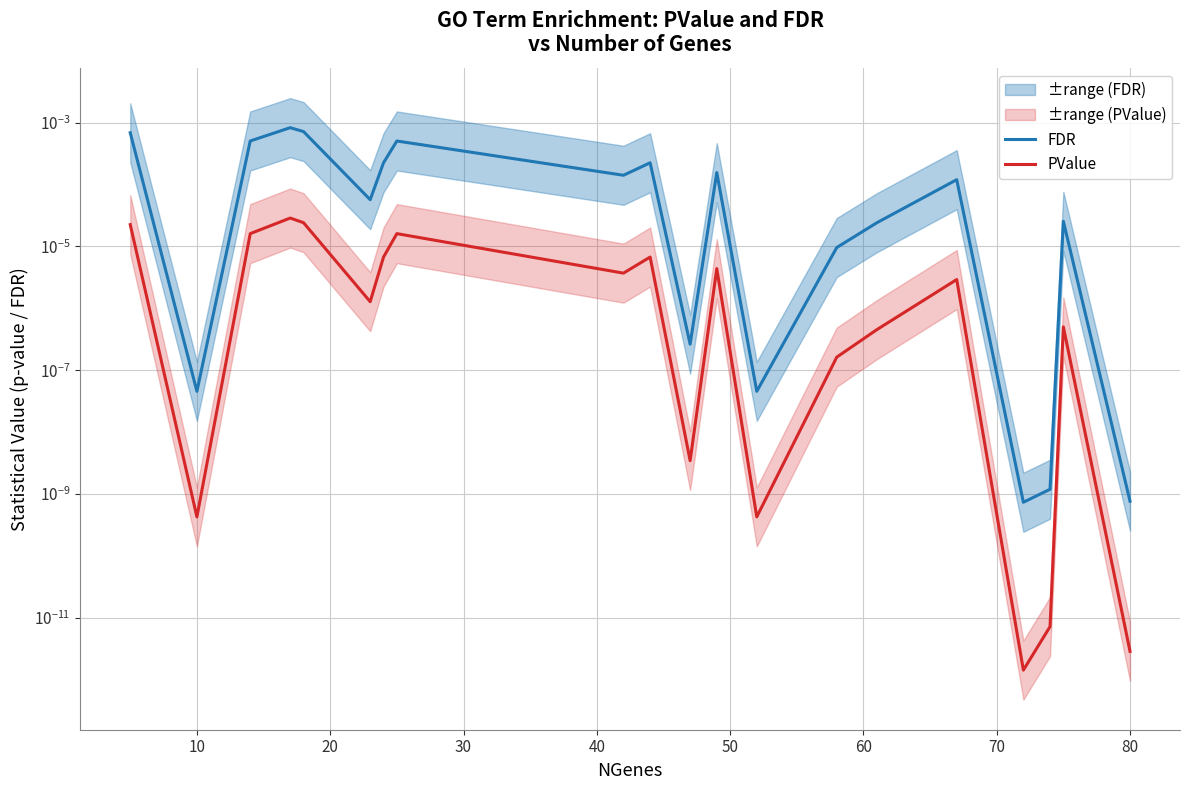

The PValue series shows 0.0 at 60. True or false?

True